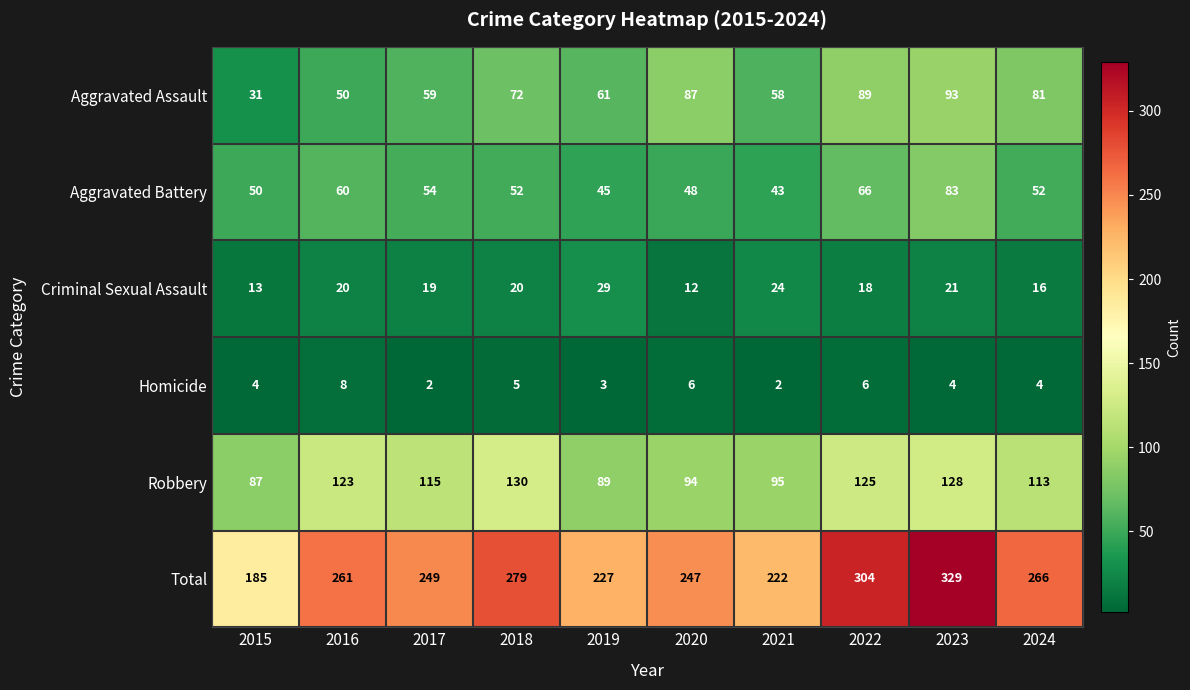

Between 2015 and 2023, which series saw the biggest shift?

Total